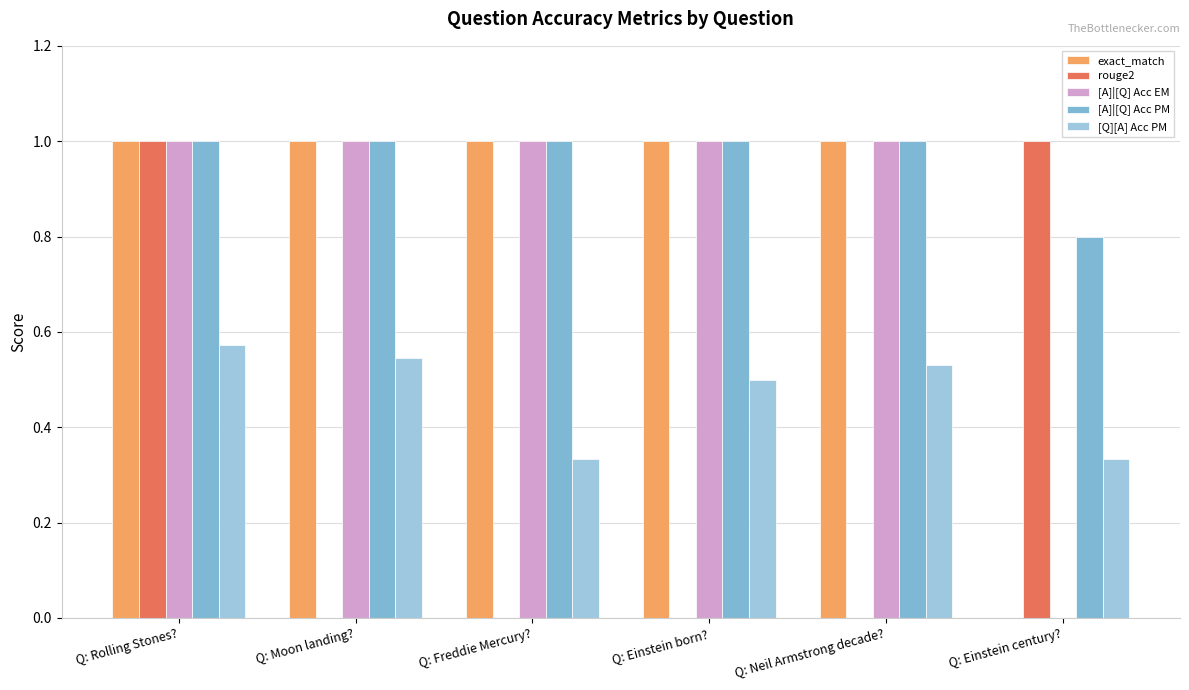

Rank the series at Q: Rolling Stones? from highest to lowest value.

exact_match, rouge2, [A]|[Q] Acc EM, [A]|[Q] Acc PM, [Q][A] Acc PM